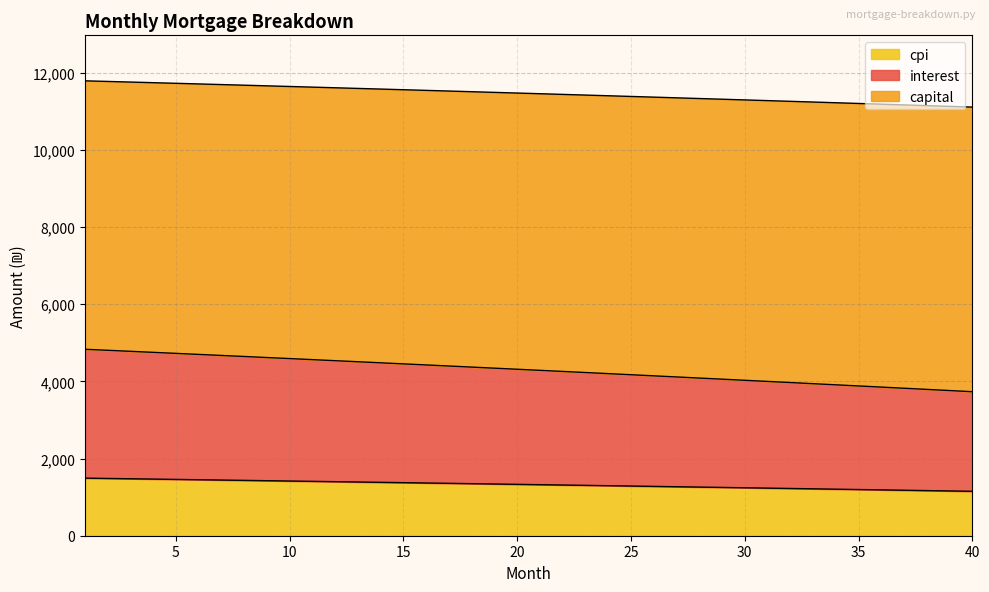

What is the highest value of the cpi series?

1491.8